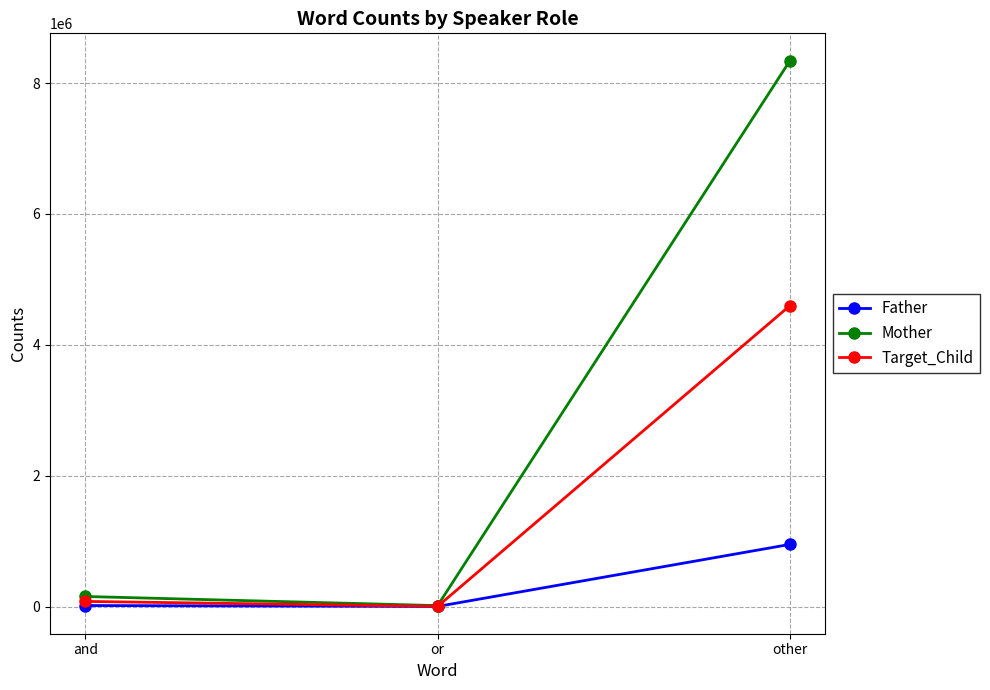

Rank the series by their average value, from highest to lowest.

Mother, Target_Child, Father